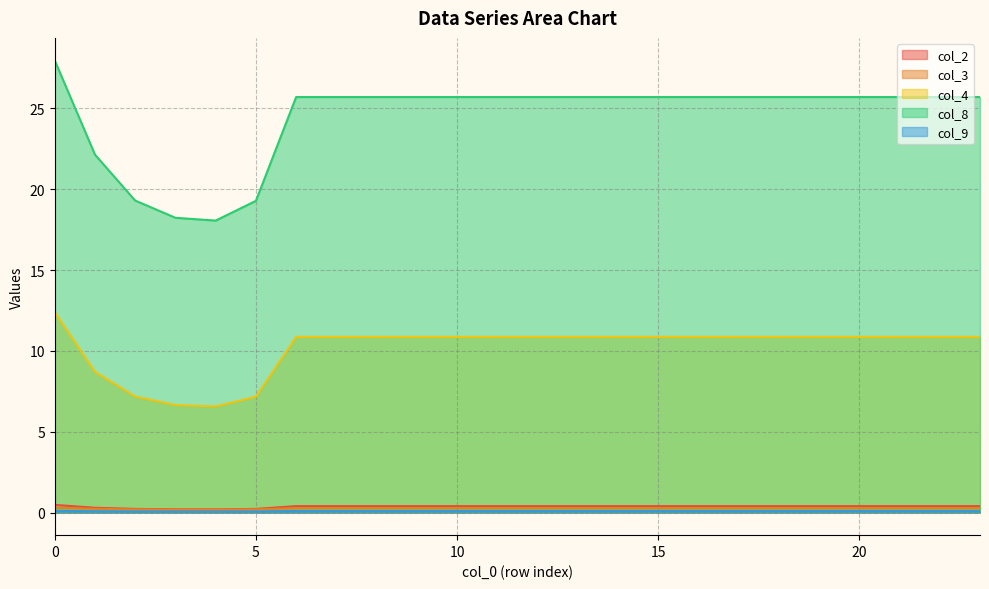

Reading right to left, transcribe all the data shown in this chart.

col_2: 0.4	0.4	0.4	0.4	0.4	0.4	0.4	0.4	0.4	0.4	0.4	0.4	0.4	0.4	0.4	0.4	0.4	0.4	0.2	0.2	0.2	0.2	0.3	0.5
col_3: 0.3	0.3	0.3	0.3	0.3	0.3	0.3	0.3	0.3	0.3	0.3	0.3	0.3	0.3	0.3	0.3	0.3	0.3	0.2	0.2	0.2	0.2	0.2	0.3
col_4: 10.9	10.9	10.9	10.9	10.9	10.9	10.9	10.9	10.9	10.9	10.9	10.9	10.9	10.9	10.9	10.9	10.9	10.9	7.2	6.6	6.6	7.2	8.7	12.4
col_8: 25.7	25.7	25.7	25.7	25.7	25.7	25.7	25.7	25.7	25.7	25.7	25.7	25.7	25.7	25.7	25.7	25.7	25.7	19.3	18.1	18.2	19.3	22.1	28.0
col_9: 0.1	0.1	0.1	0.1	0.1	0.1	0.1	0.1	0.1	0.1	0.1	0.1	0.1	0.1	0.1	0.1	0.1	0.1	0.1	0.1	0.1	0.1	0.1	0.1